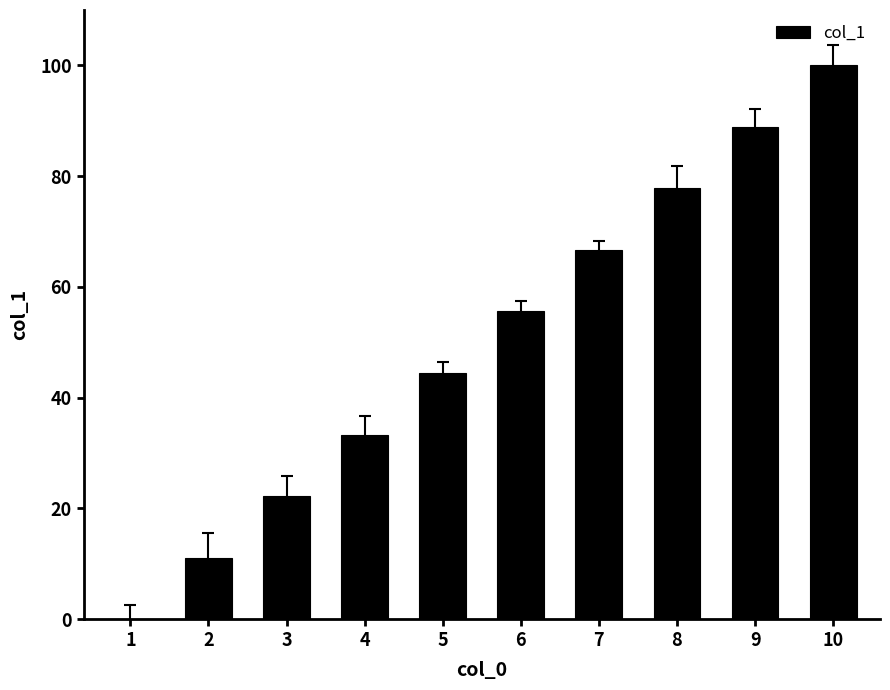

Is it true that the value at 2 is 16.1?

False